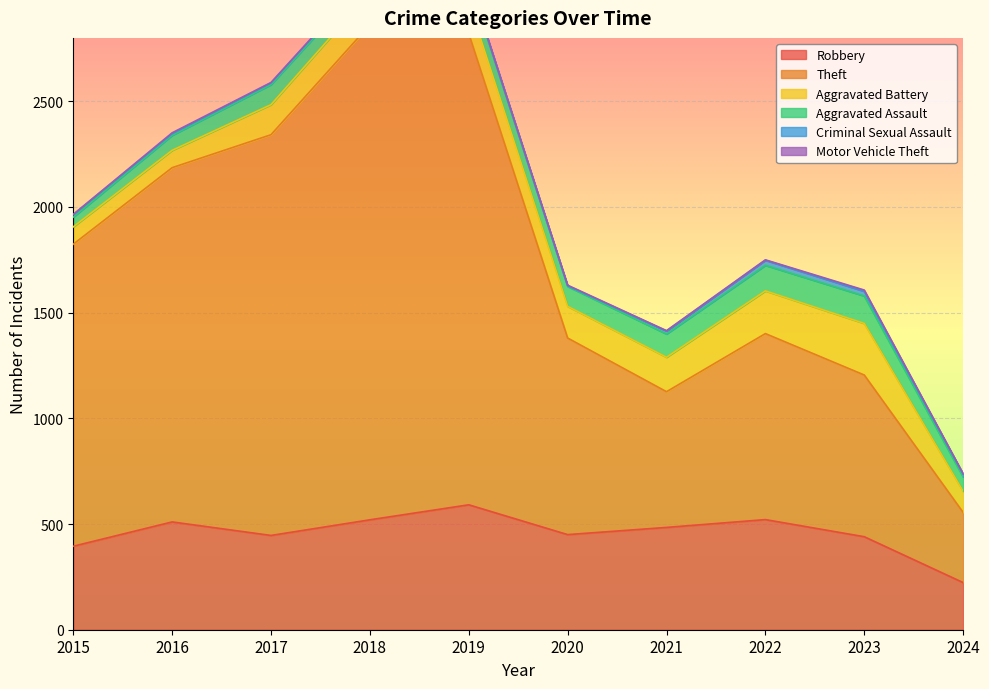

Read the Robbery value at 2021, to the nearest 10.

480